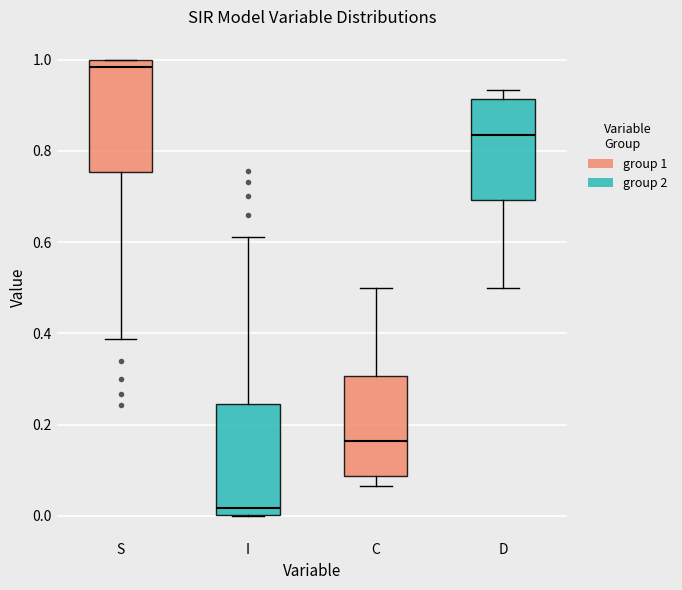

Reading left to right, read every box against the y-axis: the position of its median line, the range the box covers, and the ends of its whiskers. The values are not printed on the chart, so give them approximately, as read against the axis.

S: median 0.98, box 0.76 to 1.00, whiskers 0.38 to 1.00
I: median 0.02, box 0.00 to 0.24, whiskers 0.00 to 0.62
C: median 0.16, box 0.08 to 0.30, whiskers 0.06 to 0.50
D: median 0.84, box 0.70 to 0.92, whiskers 0.50 to 0.94